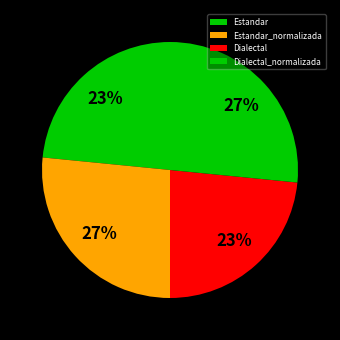

Which has a higher value, Dialectal_normalizada or Estandar_normalizada?

Dialectal_normalizada